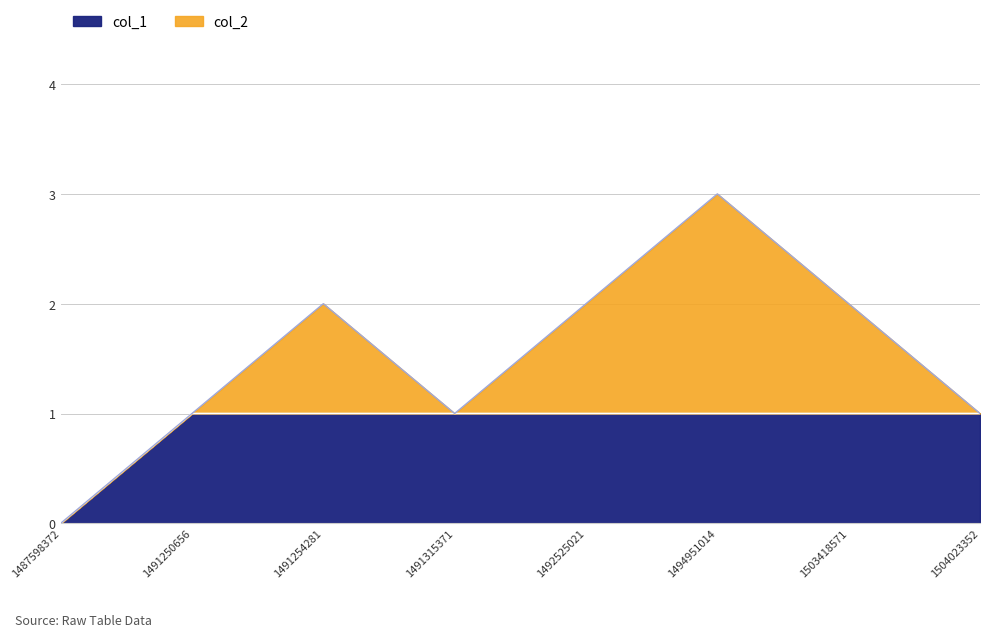

Does the chart have visible grid lines?

Yes